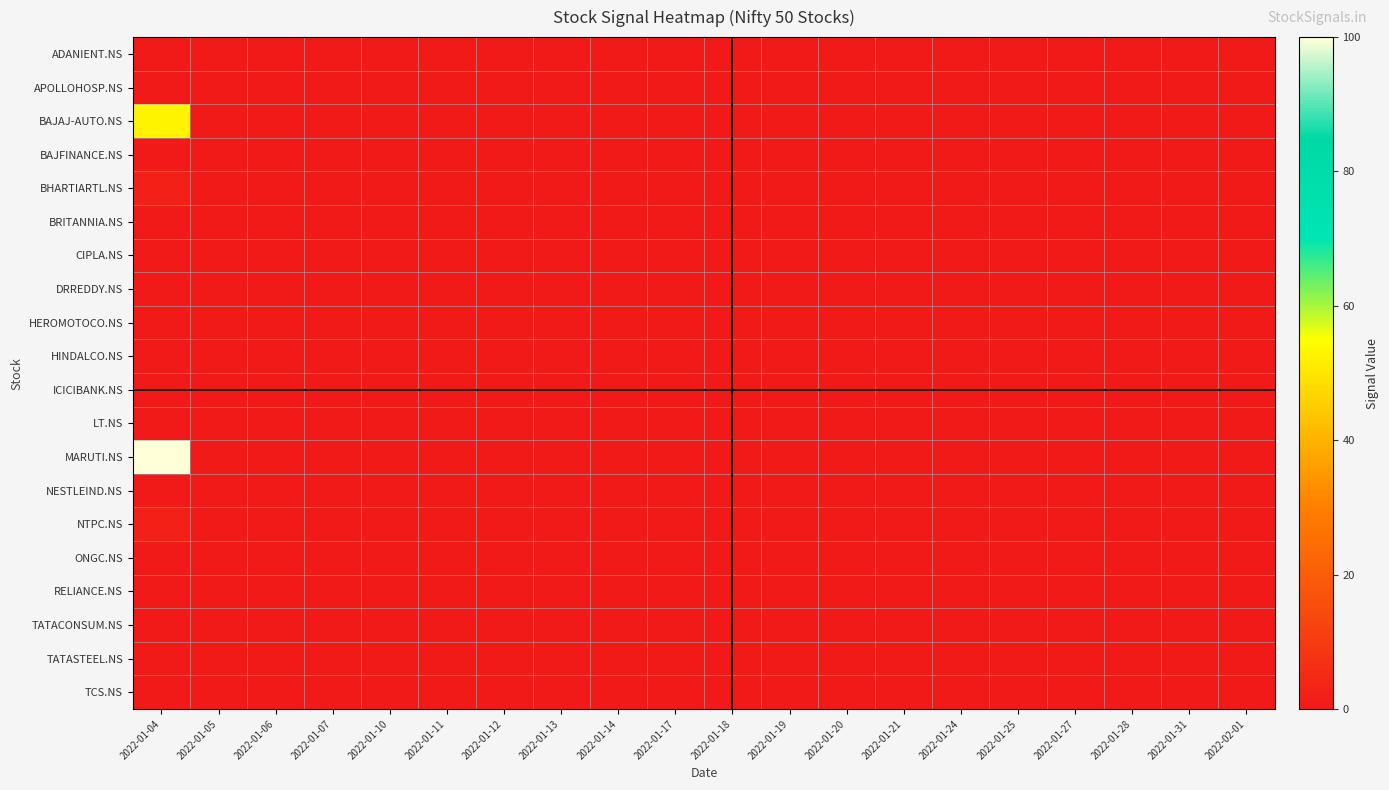

Reading left to right, transcribe all the data shown in this chart.

ADANIENT.NS: 2022-01-04=0	2022-01-05=0	2022-01-06=0	2022-01-07=0	2022-01-10=0	2022-01-11=0	2022-01-12=0	2022-01-13=0	2022-01-14=0	2022-01-17=0	2022-01-18=0	2022-01-19=0	2022-01-20=0	2022-01-21=0	2022-01-24=0	2022-01-25=0	2022-01-27=0	2022-01-28=0	2022-01-31=0	2022-02-01=0
APOLLOHOSP.NS: 2022-01-04=0	2022-01-05=0	2022-01-06=0	2022-01-07=0	2022-01-10=0	2022-01-11=0	2022-01-12=0	2022-01-13=0	2022-01-14=0	2022-01-17=0	2022-01-18=0	2022-01-19=0	2022-01-20=0	2022-01-21=0	2022-01-24=0	2022-01-25=0	2022-01-27=0	2022-01-28=0	2022-01-31=0	2022-02-01=0
BAJAJ-AUTO.NS: 2022-01-04=53	2022-01-05=0	2022-01-06=0	2022-01-07=0	2022-01-10=0	2022-01-11=0	2022-01-12=0	2022-01-13=0	2022-01-14=0	2022-01-17=0	2022-01-18=0	2022-01-19=0	2022-01-20=0	2022-01-21=0	2022-01-24=0	2022-01-25=0	2022-01-27=0	2022-01-28=0	2022-01-31=0	2022-02-01=0
BAJFINANCE.NS: 2022-01-04=0	2022-01-05=0	2022-01-06=0	2022-01-07=0	2022-01-10=0	2022-01-11=0	2022-01-12=0	2022-01-13=0	2022-01-14=0	2022-01-17=0	2022-01-18=0	2022-01-19=0	2022-01-20=0	2022-01-21=0	2022-01-24=0	2022-01-25=0	2022-01-27=0	2022-01-28=0	2022-01-31=0	2022-02-01=0
BHARTIARTL.NS: 2022-01-04=2	2022-01-05=0	2022-01-06=0	2022-01-07=0	2022-01-10=0	2022-01-11=0	2022-01-12=0	2022-01-13=0	2022-01-14=0	2022-01-17=0	2022-01-18=0	2022-01-19=0	2022-01-20=0	2022-01-21=0	2022-01-24=0	2022-01-25=0	2022-01-27=0	2022-01-28=0	2022-01-31=0	2022-02-01=0
BRITANNIA.NS: 2022-01-04=0	2022-01-05=0	2022-01-06=0	2022-01-07=0	2022-01-10=0	2022-01-11=0	2022-01-12=0	2022-01-13=0	2022-01-14=0	2022-01-17=0	2022-01-18=0	2022-01-19=0	2022-01-20=0	2022-01-21=0	2022-01-24=0	2022-01-25=0	2022-01-27=0	2022-01-28=0	2022-01-31=0	2022-02-01=0
CIPLA.NS: 2022-01-04=0	2022-01-05=0	2022-01-06=0	2022-01-07=0	2022-01-10=0	2022-01-11=0	2022-01-12=0	2022-01-13=0	2022-01-14=0	2022-01-17=0	2022-01-18=0	2022-01-19=0	2022-01-20=0	2022-01-21=0	2022-01-24=0	2022-01-25=0	2022-01-27=0	2022-01-28=0	2022-01-31=0	2022-02-01=0
DRREDDY.NS: 2022-01-04=0	2022-01-05=0	2022-01-06=0	2022-01-07=0	2022-01-10=0	2022-01-11=0	2022-01-12=0	2022-01-13=0	2022-01-14=0	2022-01-17=0	2022-01-18=0	2022-01-19=0	2022-01-20=0	2022-01-21=0	2022-01-24=0	2022-01-25=0	2022-01-27=0	2022-01-28=0	2022-01-31=0	2022-02-01=0
HEROMOTOCO.NS: 2022-01-04=0	2022-01-05=0	2022-01-06=0	2022-01-07=0	2022-01-10=0	2022-01-11=0	2022-01-12=0	2022-01-13=0	2022-01-14=0	2022-01-17=0	2022-01-18=0	2022-01-19=0	2022-01-20=0	2022-01-21=0	2022-01-24=0	2022-01-25=0	2022-01-27=0	2022-01-28=0	2022-01-31=0	2022-02-01=0
HINDALCO.NS: 2022-01-04=0	2022-01-05=0	2022-01-06=0	2022-01-07=0	2022-01-10=0	2022-01-11=0	2022-01-12=0	2022-01-13=0	2022-01-14=0	2022-01-17=0	2022-01-18=0	2022-01-19=0	2022-01-20=0	2022-01-21=0	2022-01-24=0	2022-01-25=0	2022-01-27=0	2022-01-28=0	2022-01-31=0	2022-02-01=0
ICICIBANK.NS: 2022-01-04=0	2022-01-05=0	2022-01-06=0	2022-01-07=0	2022-01-10=0	2022-01-11=0	2022-01-12=0	2022-01-13=0	2022-01-14=0	2022-01-17=0	2022-01-18=0	2022-01-19=0	2022-01-20=0	2022-01-21=0	2022-01-24=0	2022-01-25=0	2022-01-27=0	2022-01-28=0	2022-01-31=0	2022-02-01=0
LT.NS: 2022-01-04=0	2022-01-05=0	2022-01-06=0	2022-01-07=0	2022-01-10=0	2022-01-11=0	2022-01-12=0	2022-01-13=0	2022-01-14=0	2022-01-17=0	2022-01-18=0	2022-01-19=0	2022-01-20=0	2022-01-21=0	2022-01-24=0	2022-01-25=0	2022-01-27=0	2022-01-28=0	2022-01-31=0	2022-02-01=0
MARUTI.NS: 2022-01-04=100	2022-01-05=0	2022-01-06=0	2022-01-07=0	2022-01-10=0	2022-01-11=0	2022-01-12=0	2022-01-13=0	2022-01-14=0	2022-01-17=0	2022-01-18=0	2022-01-19=0	2022-01-20=0	2022-01-21=0	2022-01-24=0	2022-01-25=0	2022-01-27=0	2022-01-28=0	2022-01-31=0	2022-02-01=0
NESTLEIND.NS: 2022-01-04=0	2022-01-05=0	2022-01-06=0	2022-01-07=0	2022-01-10=0	2022-01-11=0	2022-01-12=0	2022-01-13=0	2022-01-14=0	2022-01-17=0	2022-01-18=0	2022-01-19=0	2022-01-20=0	2022-01-21=0	2022-01-24=0	2022-01-25=0	2022-01-27=0	2022-01-28=0	2022-01-31=0	2022-02-01=0
NTPC.NS: 2022-01-04=2	2022-01-05=0	2022-01-06=0	2022-01-07=0	2022-01-10=0	2022-01-11=0	2022-01-12=0	2022-01-13=0	2022-01-14=0	2022-01-17=0	2022-01-18=0	2022-01-19=0	2022-01-20=0	2022-01-21=0	2022-01-24=0	2022-01-25=0	2022-01-27=0	2022-01-28=0	2022-01-31=0	2022-02-01=0
ONGC.NS: 2022-01-04=0	2022-01-05=0	2022-01-06=0	2022-01-07=0	2022-01-10=0	2022-01-11=0	2022-01-12=0	2022-01-13=0	2022-01-14=0	2022-01-17=0	2022-01-18=0	2022-01-19=0	2022-01-20=0	2022-01-21=0	2022-01-24=0	2022-01-25=0	2022-01-27=0	2022-01-28=0	2022-01-31=0	2022-02-01=0
RELIANCE.NS: 2022-01-04=0	2022-01-05=0	2022-01-06=0	2022-01-07=0	2022-01-10=0	2022-01-11=0	2022-01-12=0	2022-01-13=0	2022-01-14=0	2022-01-17=0	2022-01-18=0	2022-01-19=0	2022-01-20=0	2022-01-21=0	2022-01-24=0	2022-01-25=0	2022-01-27=0	2022-01-28=0	2022-01-31=0	2022-02-01=0
TATACONSUM.NS: 2022-01-04=0	2022-01-05=0	2022-01-06=0	2022-01-07=0	2022-01-10=0	2022-01-11=0	2022-01-12=0	2022-01-13=0	2022-01-14=0	2022-01-17=0	2022-01-18=0	2022-01-19=0	2022-01-20=0	2022-01-21=0	2022-01-24=0	2022-01-25=0	2022-01-27=0	2022-01-28=0	2022-01-31=0	2022-02-01=0
TATASTEEL.NS: 2022-01-04=0	2022-01-05=0	2022-01-06=0	2022-01-07=0	2022-01-10=0	2022-01-11=0	2022-01-12=0	2022-01-13=0	2022-01-14=0	2022-01-17=0	2022-01-18=0	2022-01-19=0	2022-01-20=0	2022-01-21=0	2022-01-24=0	2022-01-25=0	2022-01-27=0	2022-01-28=0	2022-01-31=0	2022-02-01=0
TCS.NS: 2022-01-04=0	2022-01-05=0	2022-01-06=0	2022-01-07=0	2022-01-10=0	2022-01-11=0	2022-01-12=0	2022-01-13=0	2022-01-14=0	2022-01-17=0	2022-01-18=0	2022-01-19=0	2022-01-20=0	2022-01-21=0	2022-01-24=0	2022-01-25=0	2022-01-27=0	2022-01-28=0	2022-01-31=0	2022-02-01=0